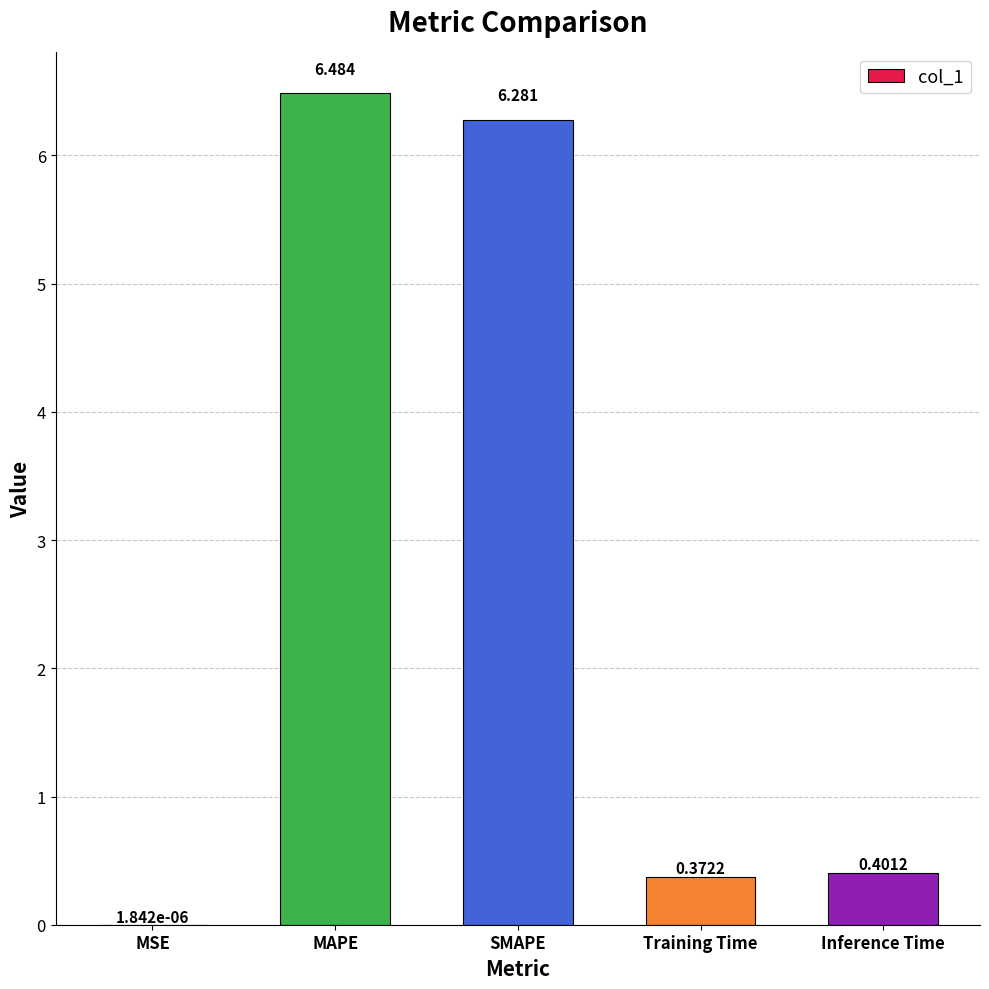

Which has a higher value, Inference Time or MAPE?

MAPE